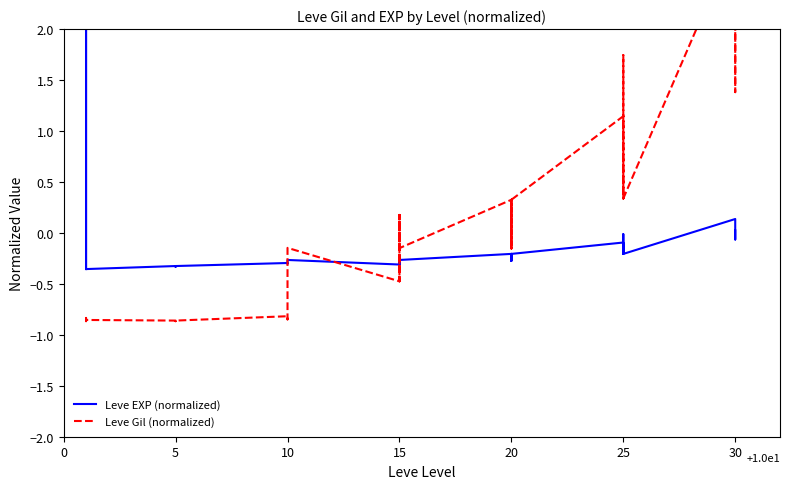

What is the label of the 2nd point from the left?

5